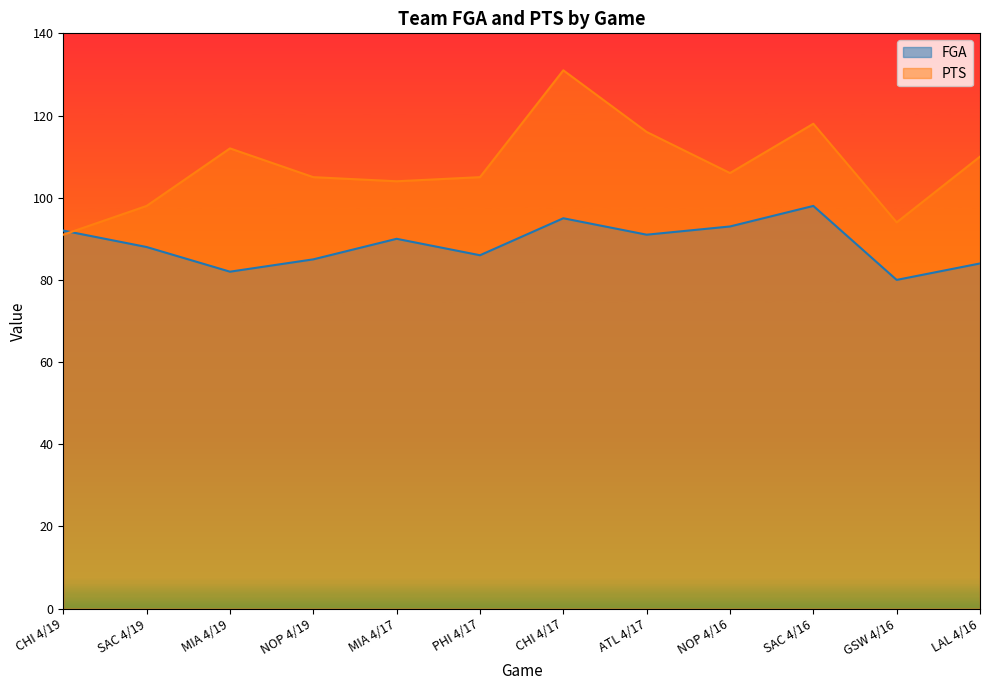

At which category does the chart reach its minimum across all series?

GSW 4/16